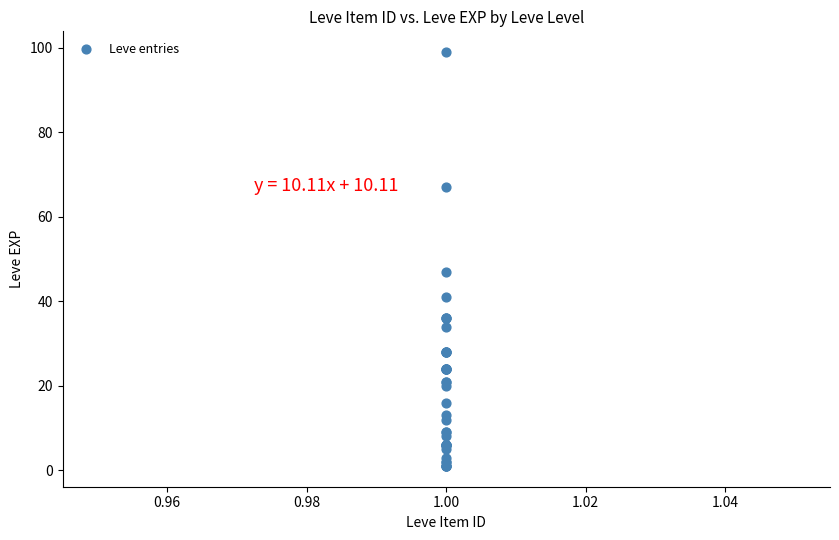

What Y value in the scatter plot is closest to 50?

47